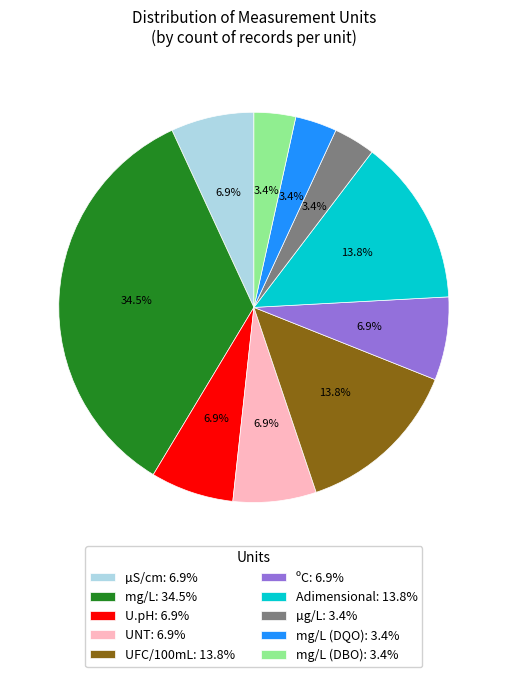

Does any single category account for the majority?

No